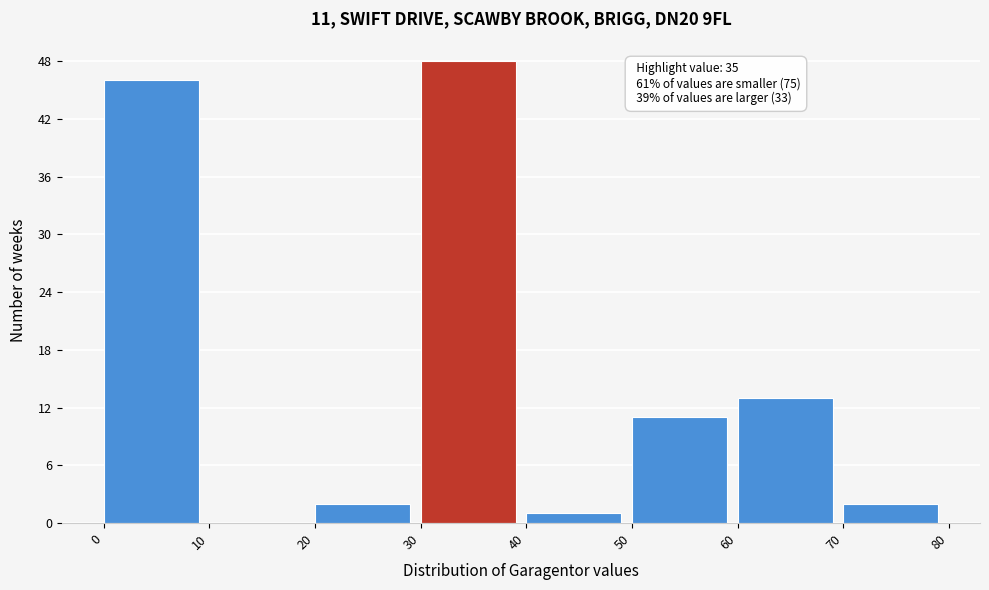

Over which range of the x-axis is the bar tallest?

30 to 40